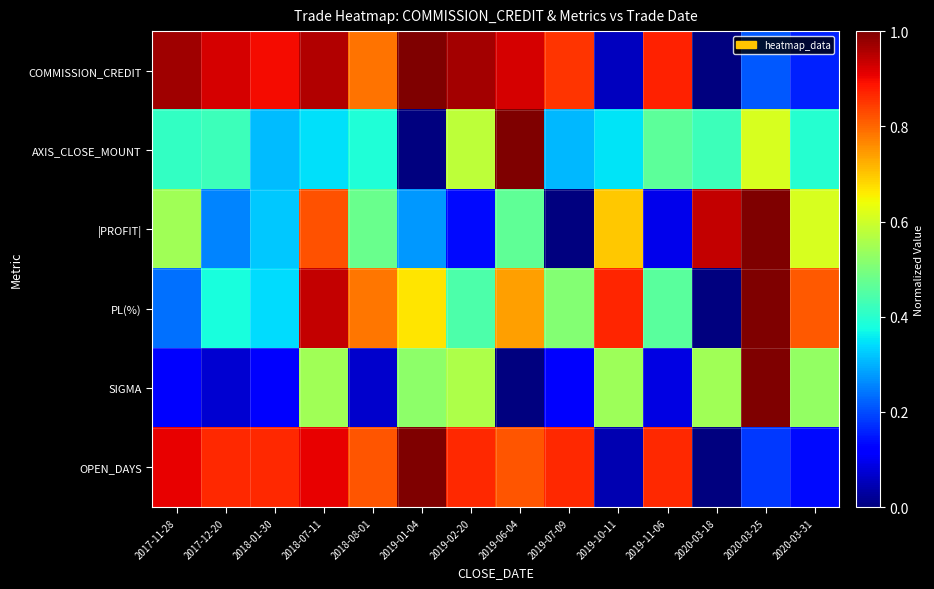

What is the greatest value displayed?

1.0